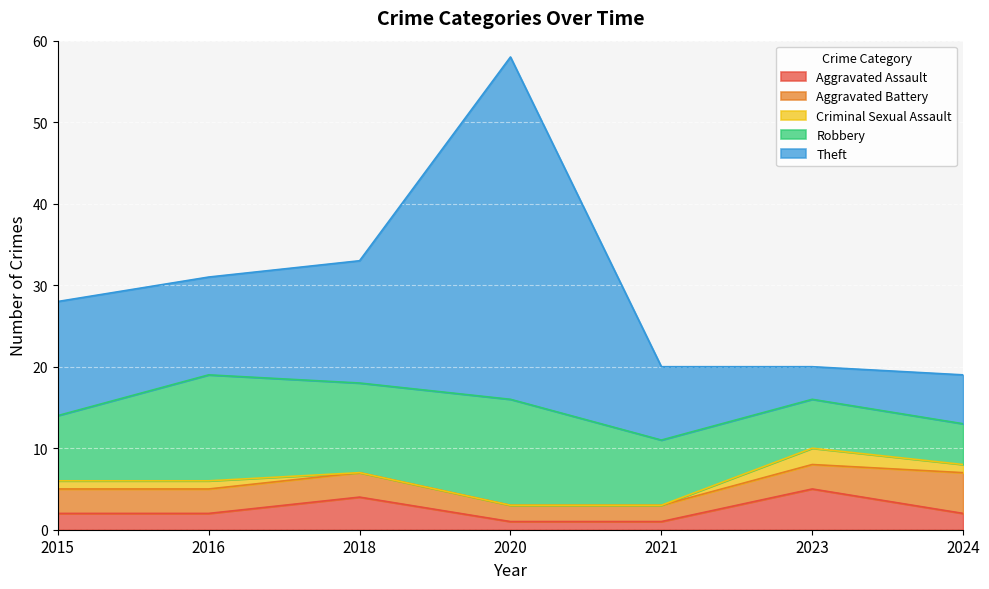

At which category does the chart reach its minimum across all series?

2018